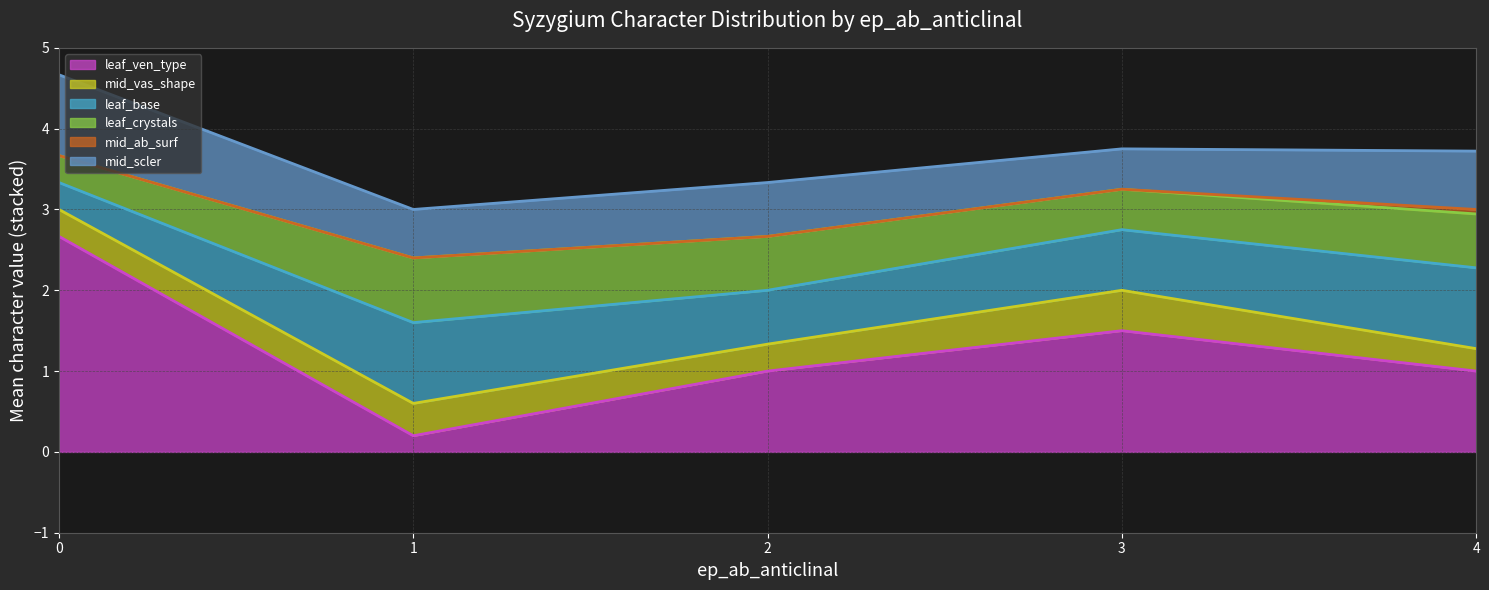

What are all the series names shown in the legend?

leaf_ven_type line, mid_vas_shape line, leaf_base line, leaf_crystals line, mid_ab_surf line, mid_scler line